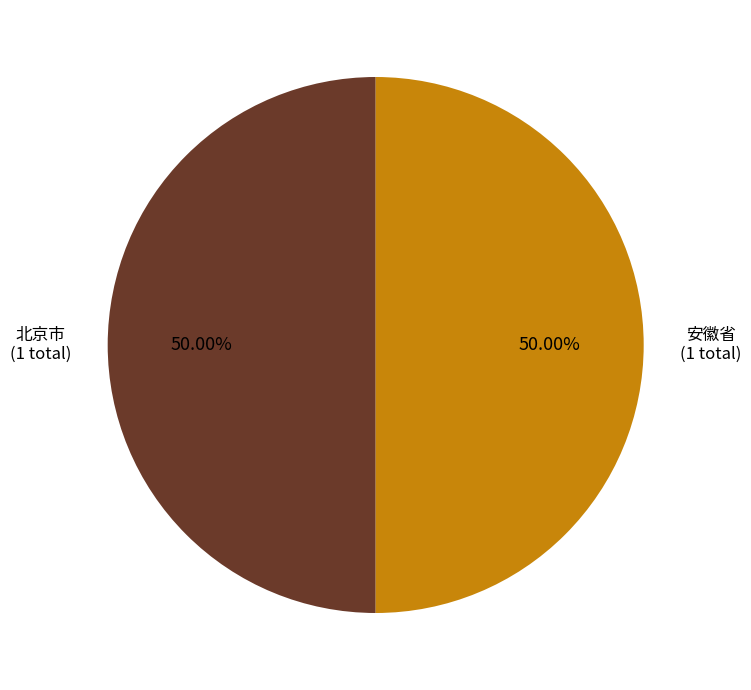

Is the sum of 安徽省 and 北京市 greater than half?

Yes